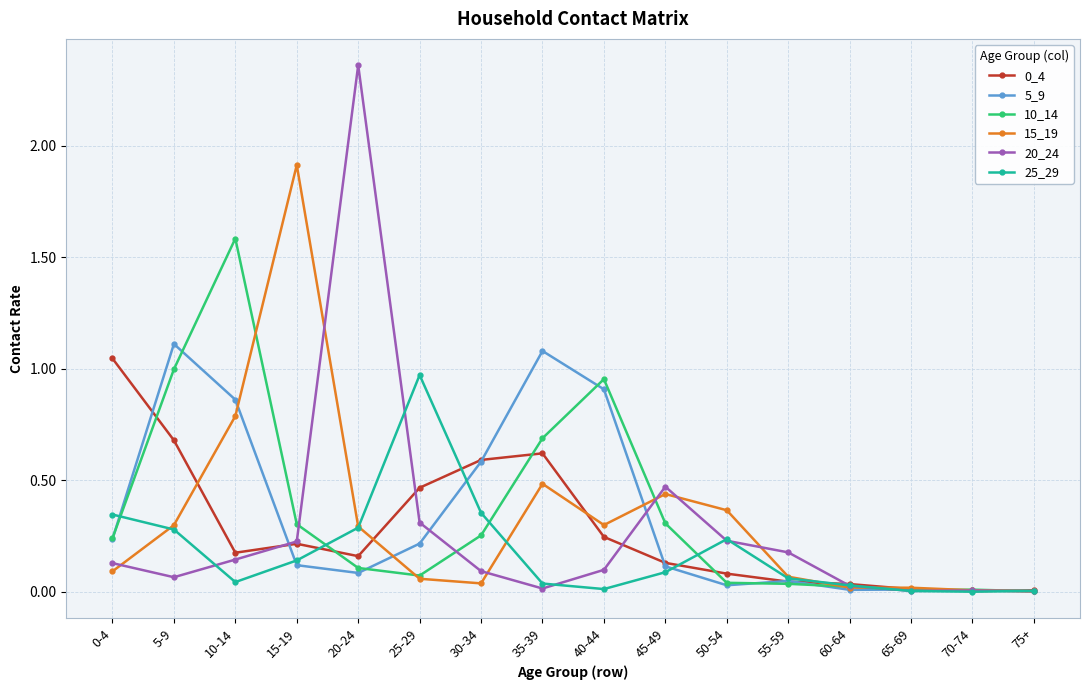

Which category has the highest value across all series?

20-24